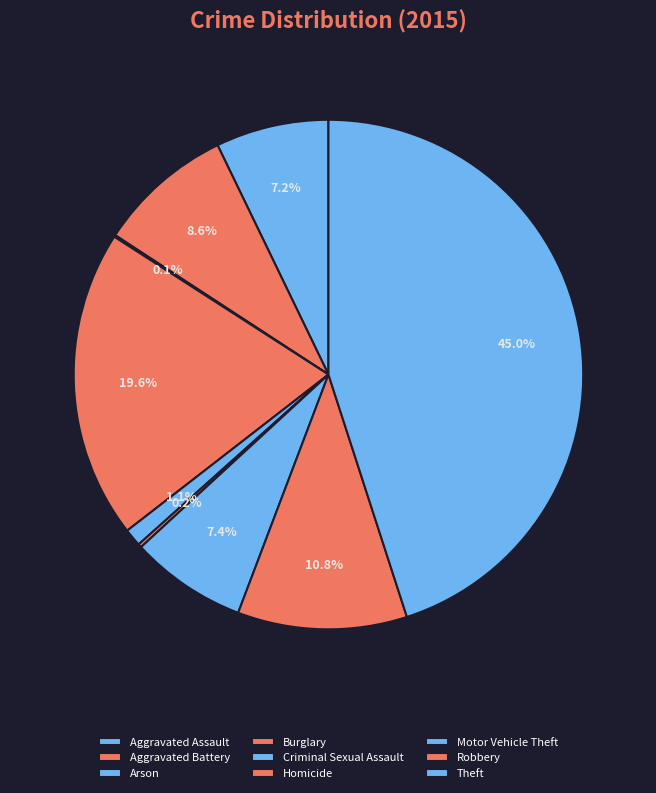

Which category has the smallest portion of the pie?

Arson